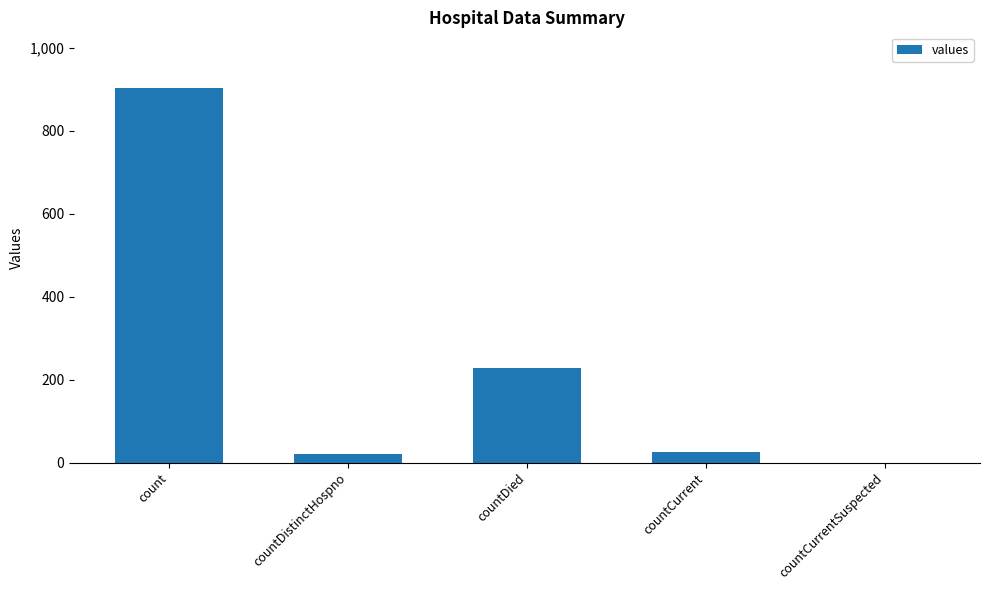

What is the maximum value shown in the chart?

902